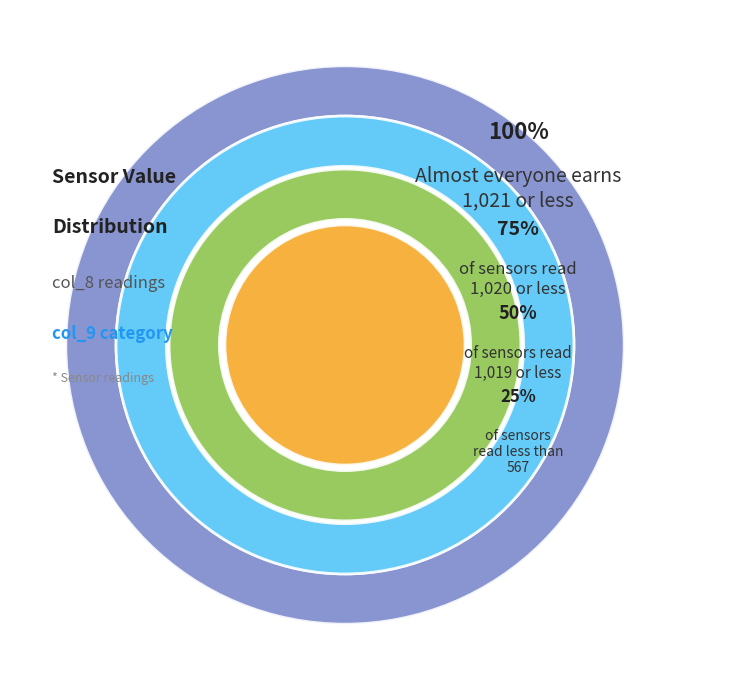

Between 568 and 1019, which is larger?

1019